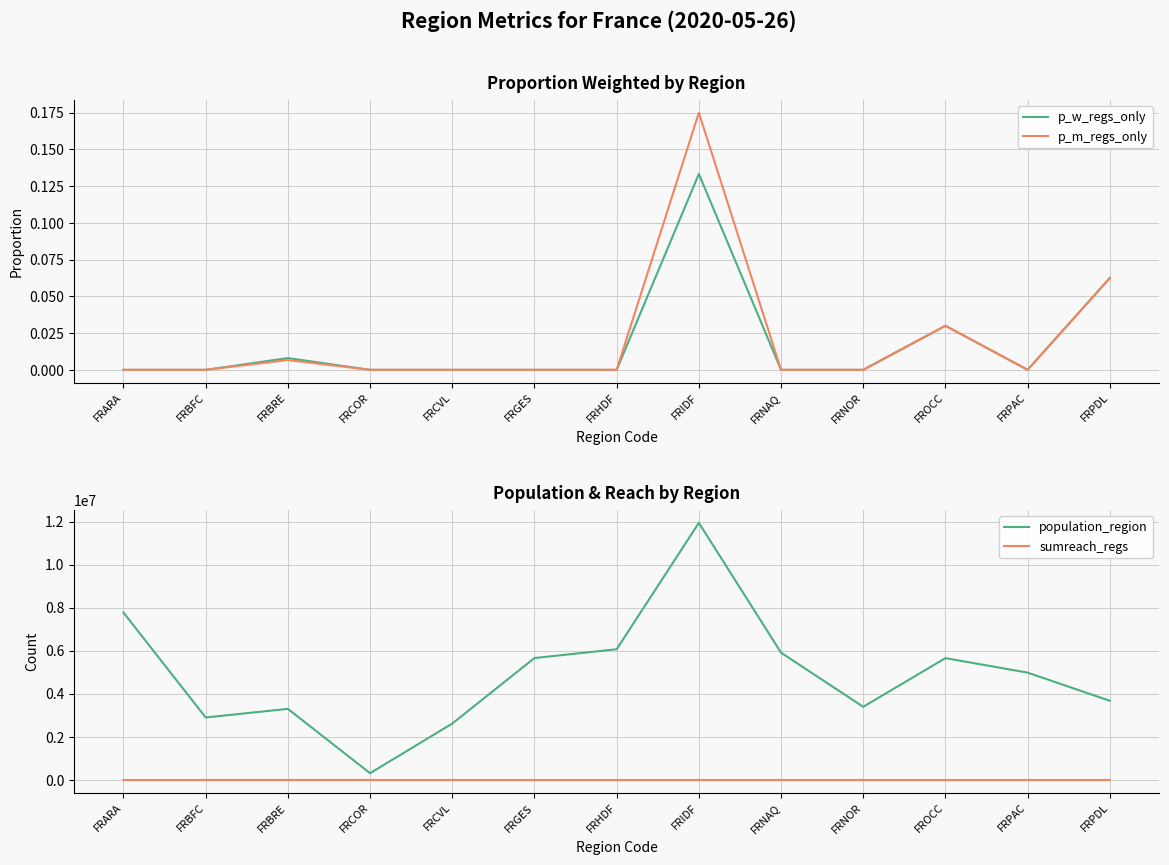

True or false: p_m_regs_only and sumreach_regs intersect in this chart.

False